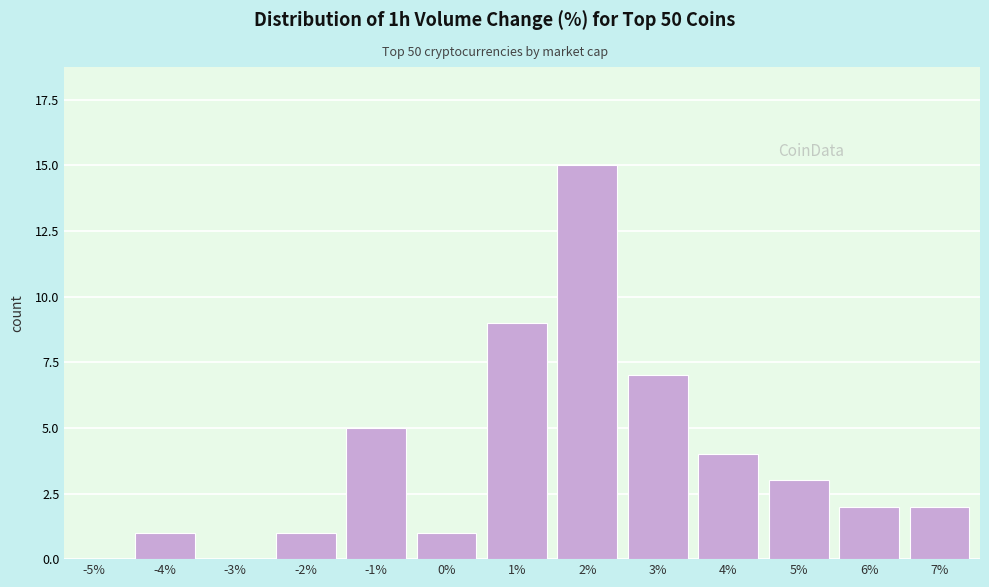

Reading right to left, transcribe all the data shown in this chart.

7%=2	6%=2	5%=3	4%=4	3%=7	2%=15	1%=9	0%=1	-1%=5	-2%=1	-3%=0	-4%=1	-5%=0